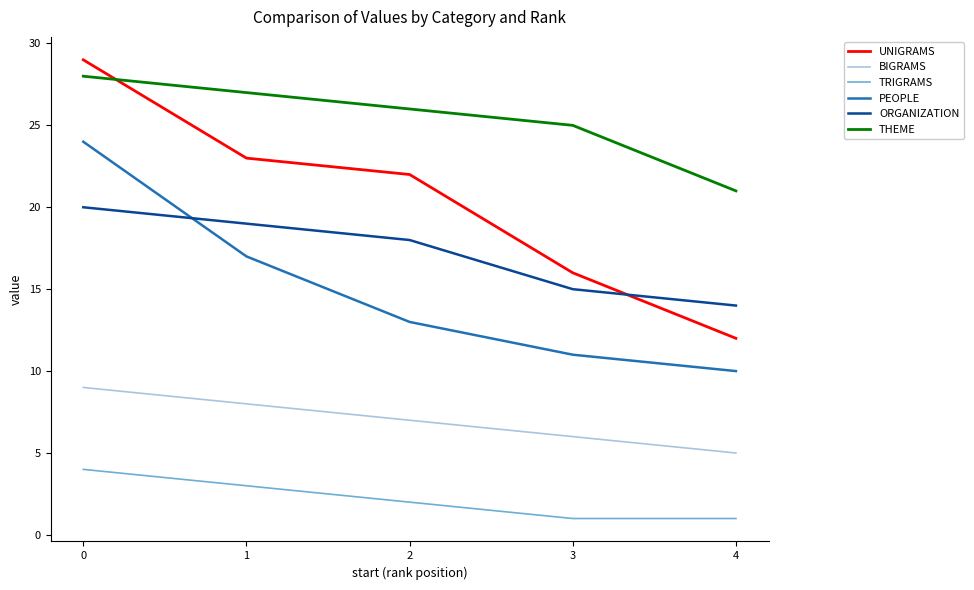

True or false: THEME has more than 0 points higher than both neighbors.

False